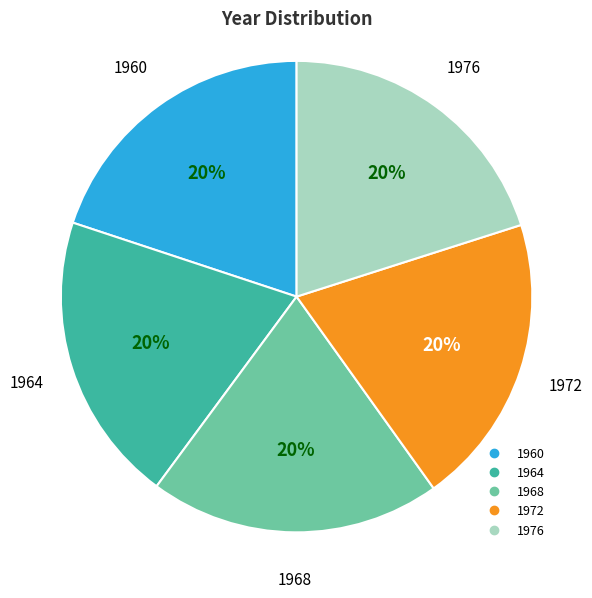

Does 1960 account for over 50% of the chart?

No